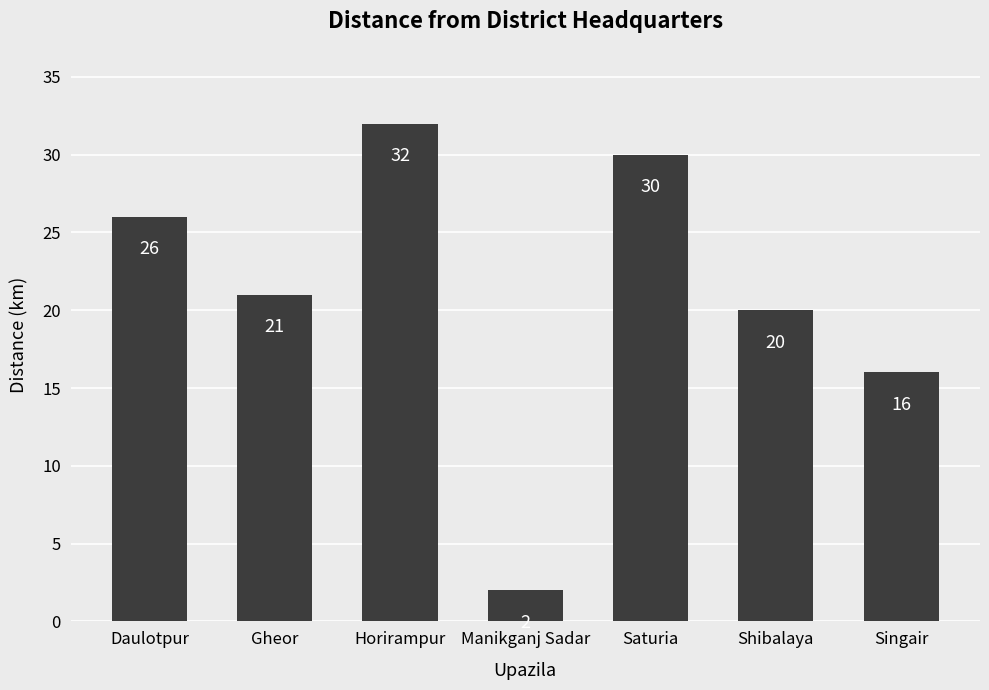

What position from the left is Gheor?

2